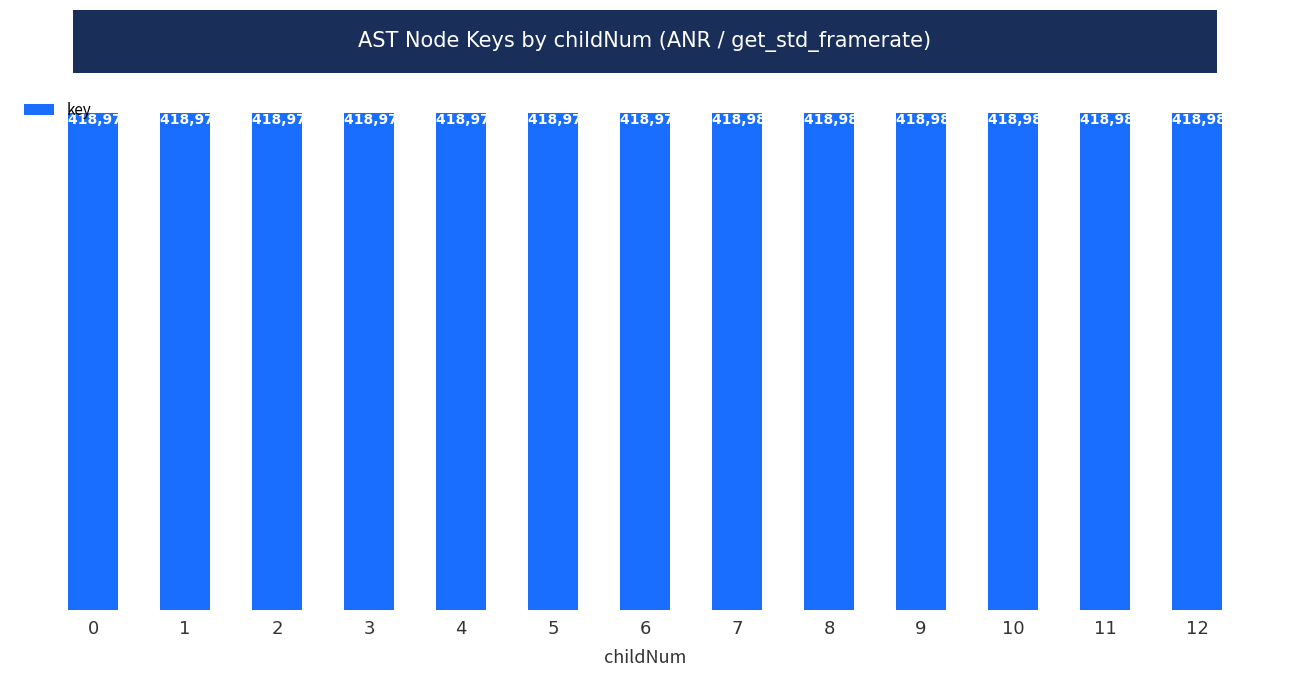

Rank the categories by value from lowest to highest.

0, 1, 2, 3, 4, 5, 6, 7, 8, 9, 10, 11, 12